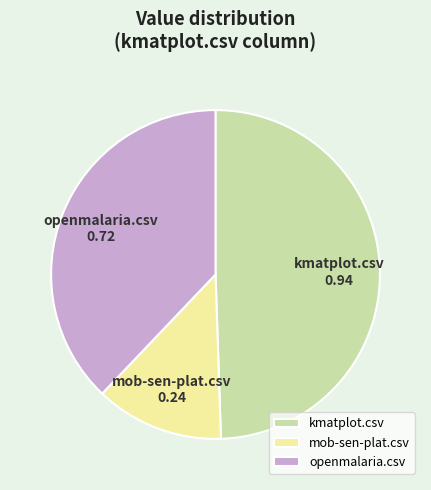

How many slices are in this pie chart?

3